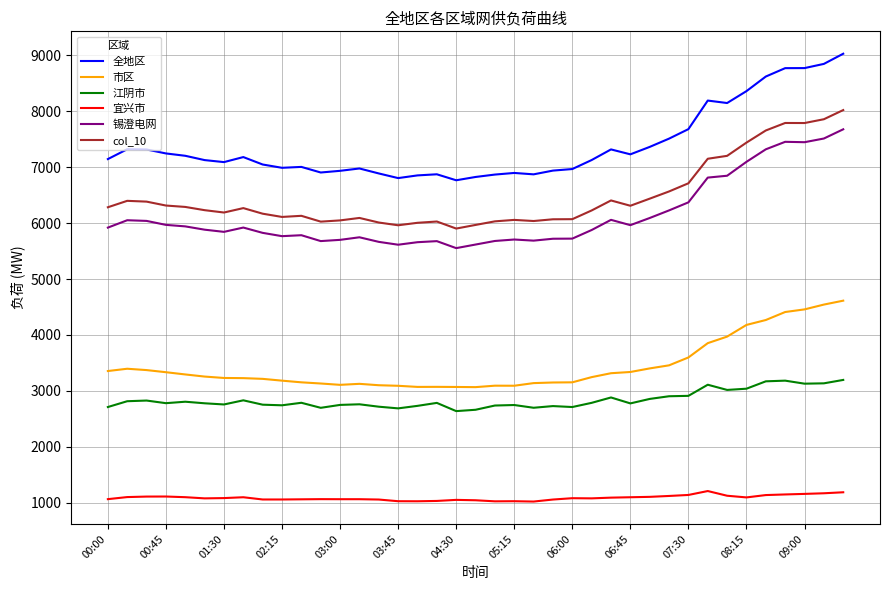

What is the difference between the maximum and minimum values in the col_10 series?

2120